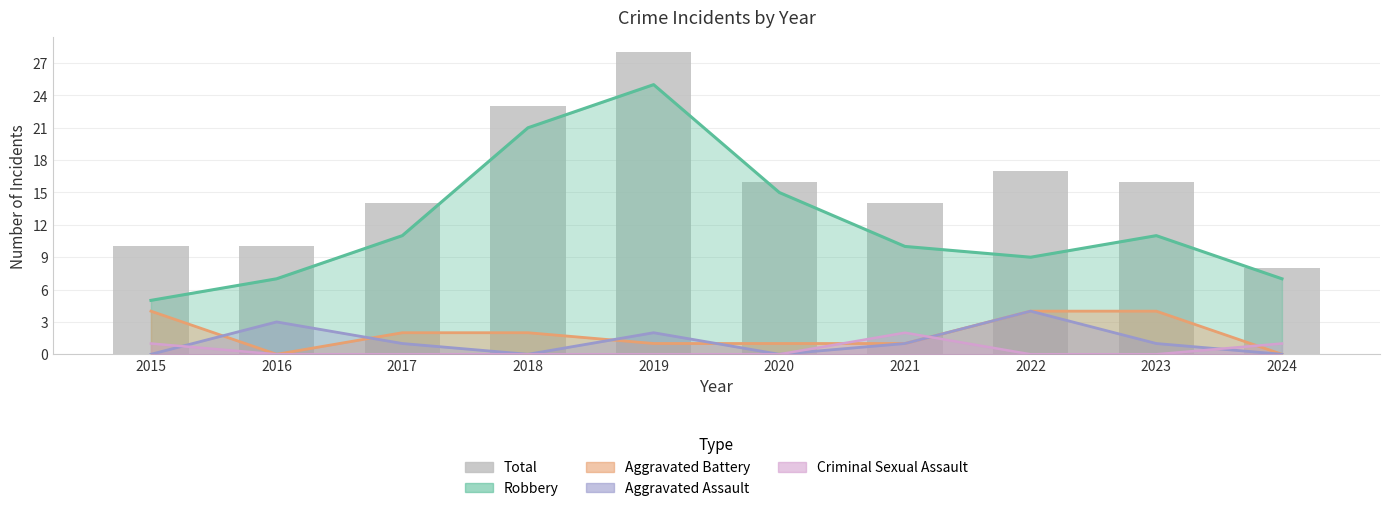

Rank the categories by value from highest to lowest.

2019, 2018, 2022, 2020, 2023, 2017, 2021, 2015, 2016, 2024